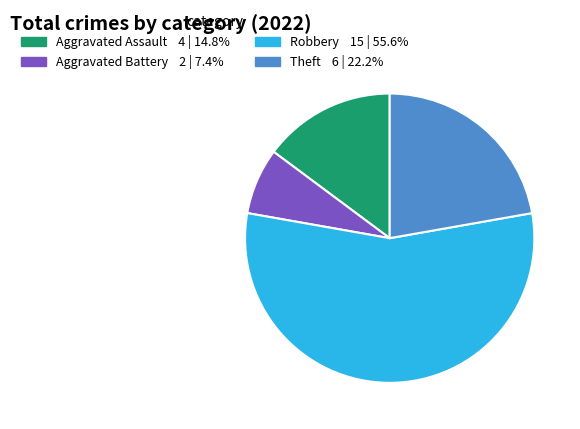

True or false: Theft accounts for 22% of the total.

True